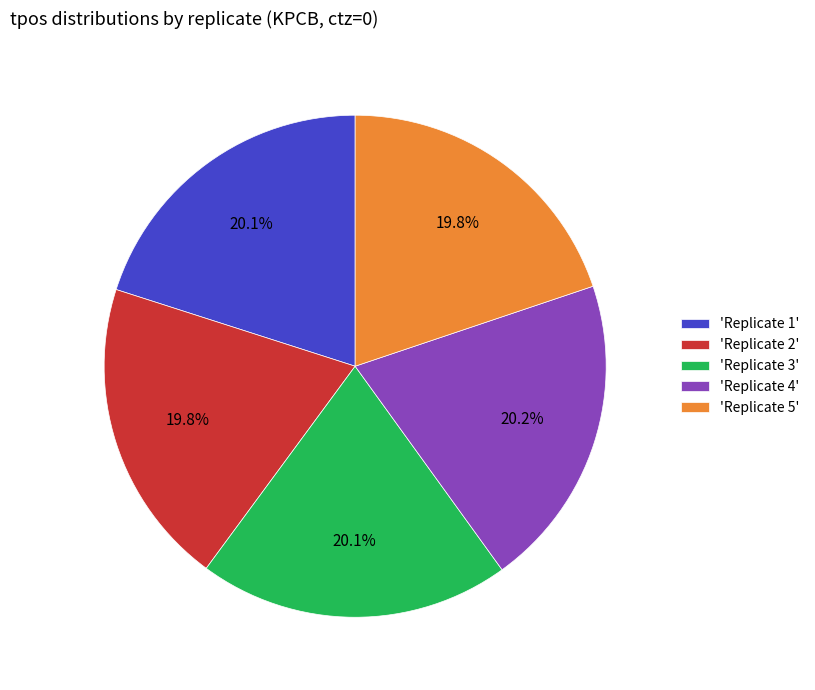

Count the number of slices in the pie.

5